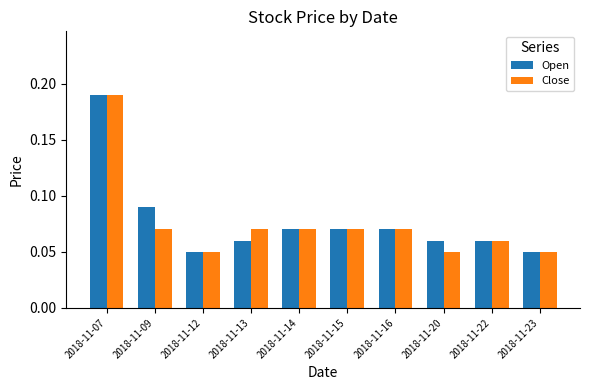

Count the Open values in the range 0 to 1.

10